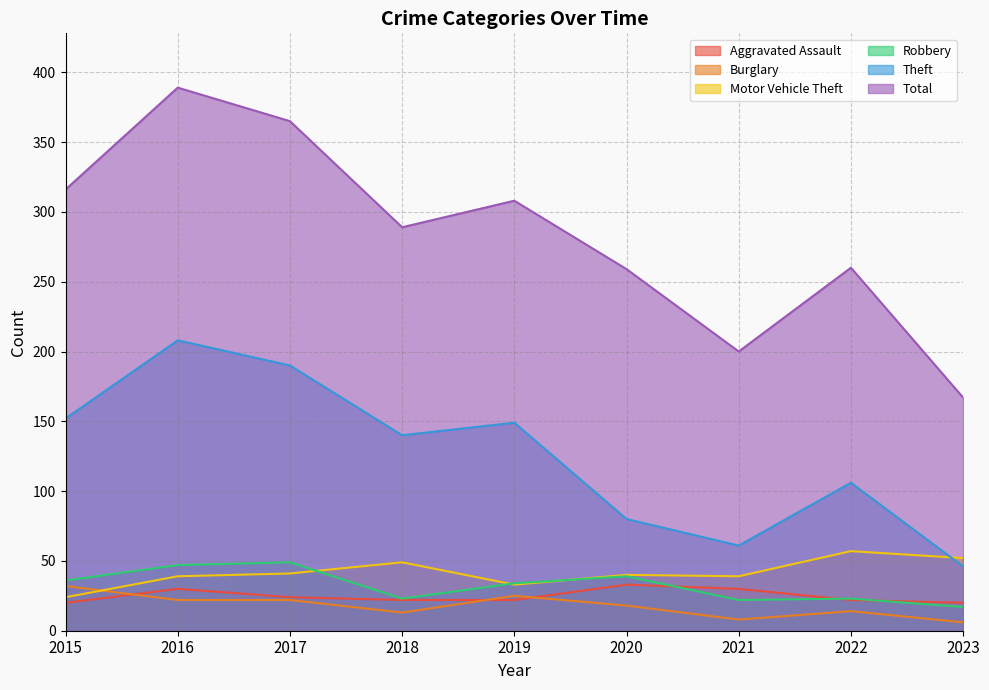

How many times do Theft and Motor Vehicle Theft cross each other?

1